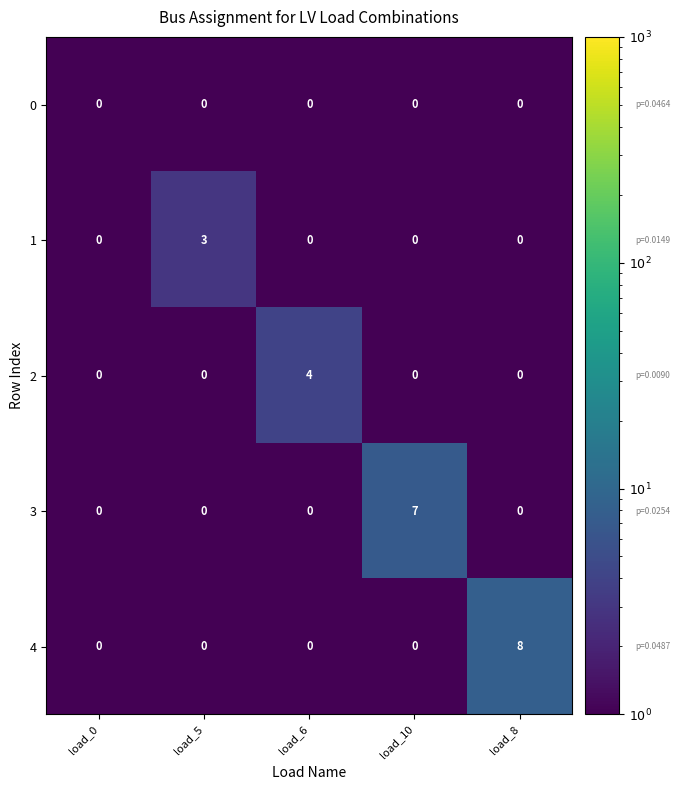

Which series has the largest range (max minus min)?

4